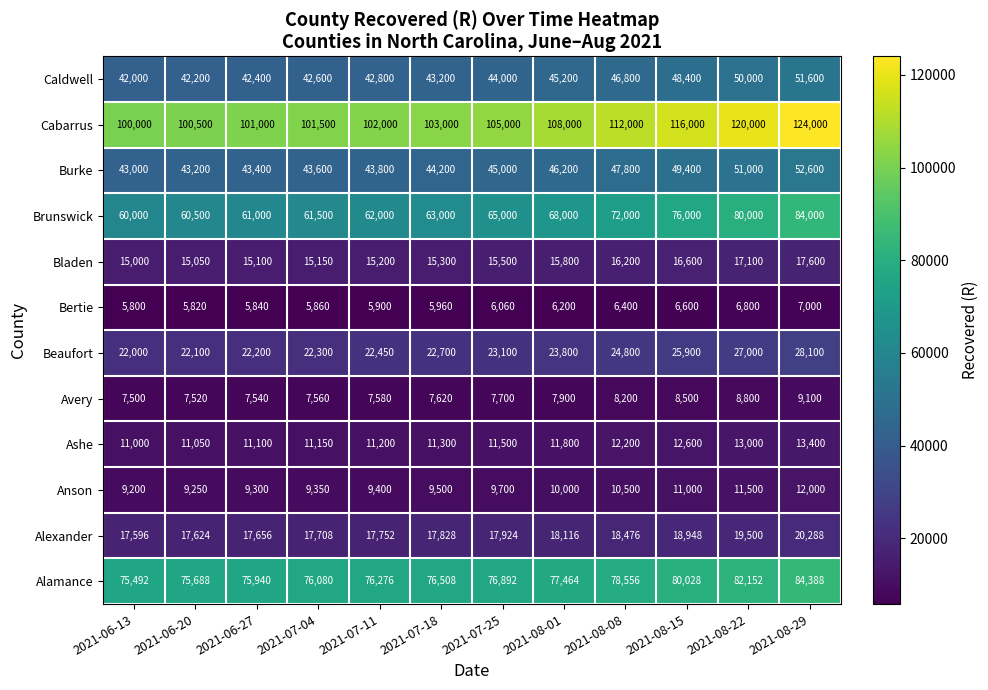

What is the difference between the Burke values at 2021-08-22 and 2021-07-11?

7200